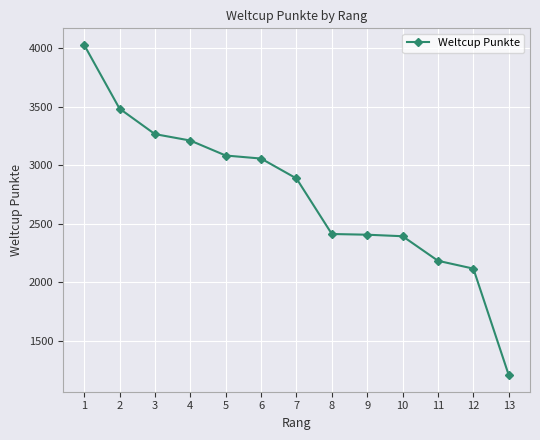

What is the difference between the values at 3 and 1?

763